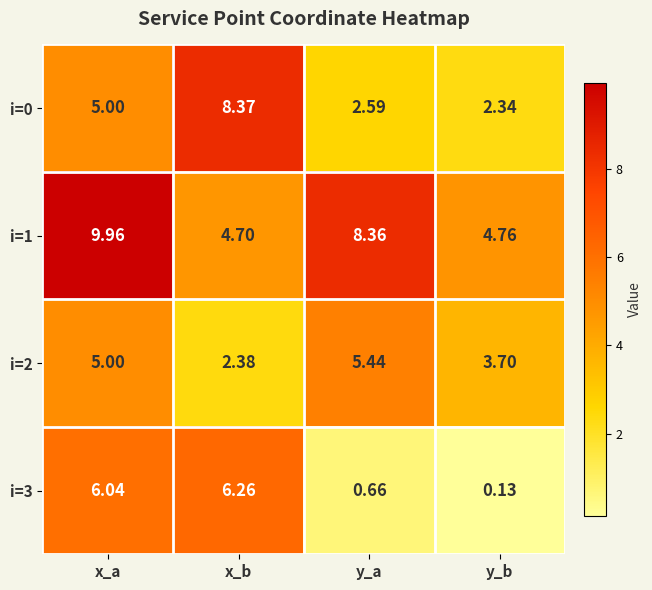

Count the number of data series in this chart.

4